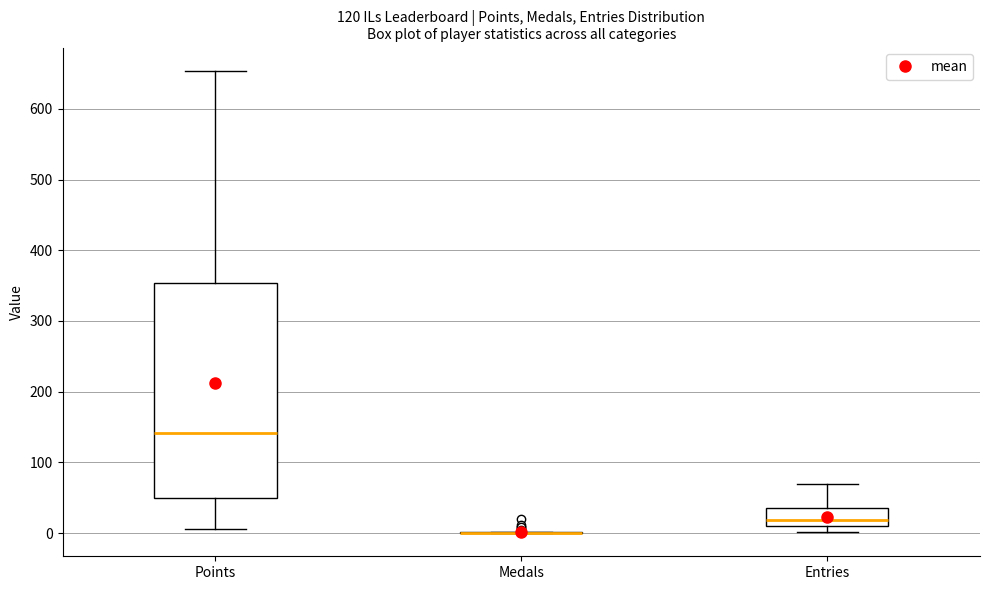

Which box is the tallest, from its lower edge to its upper edge?

Points